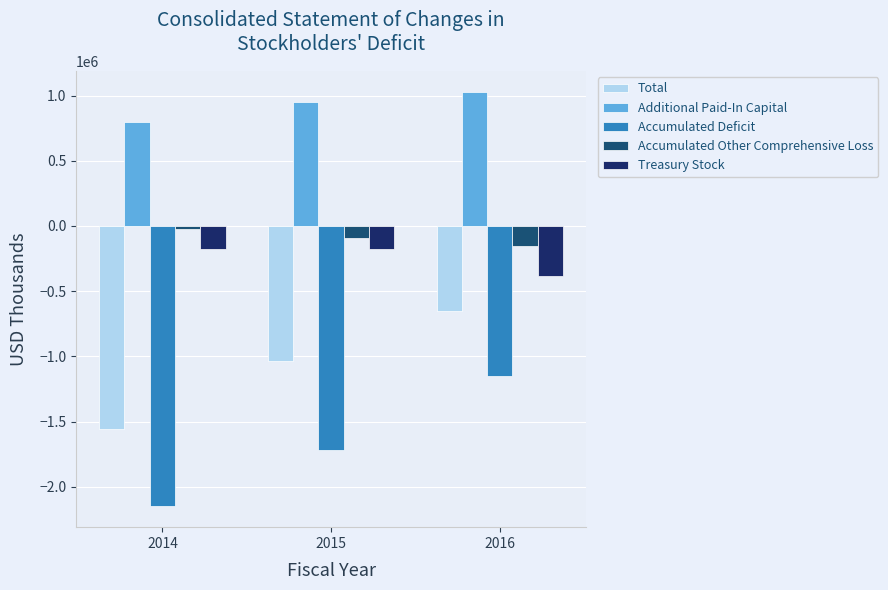

Where is Accumulated Other Comprehensive Loss nearest to the value -87479?

2015